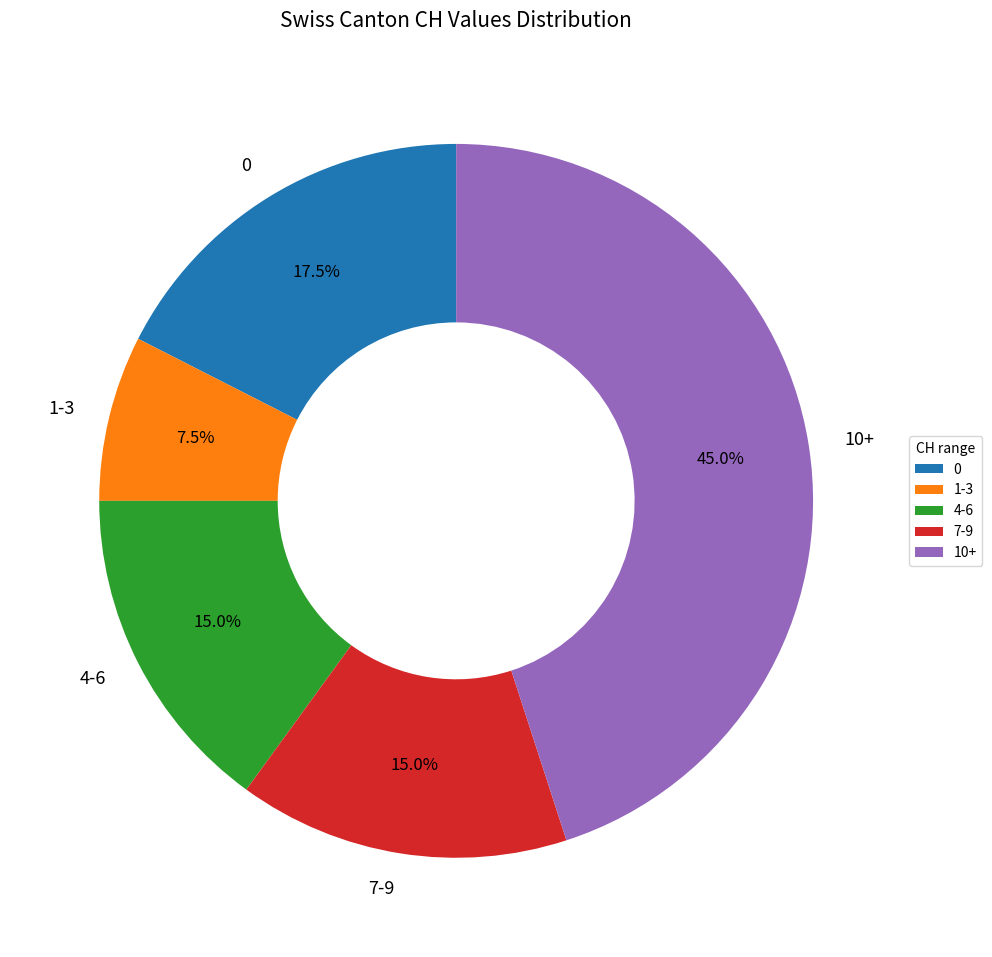

Which has a higher value, 10+ or 7-9?

10+